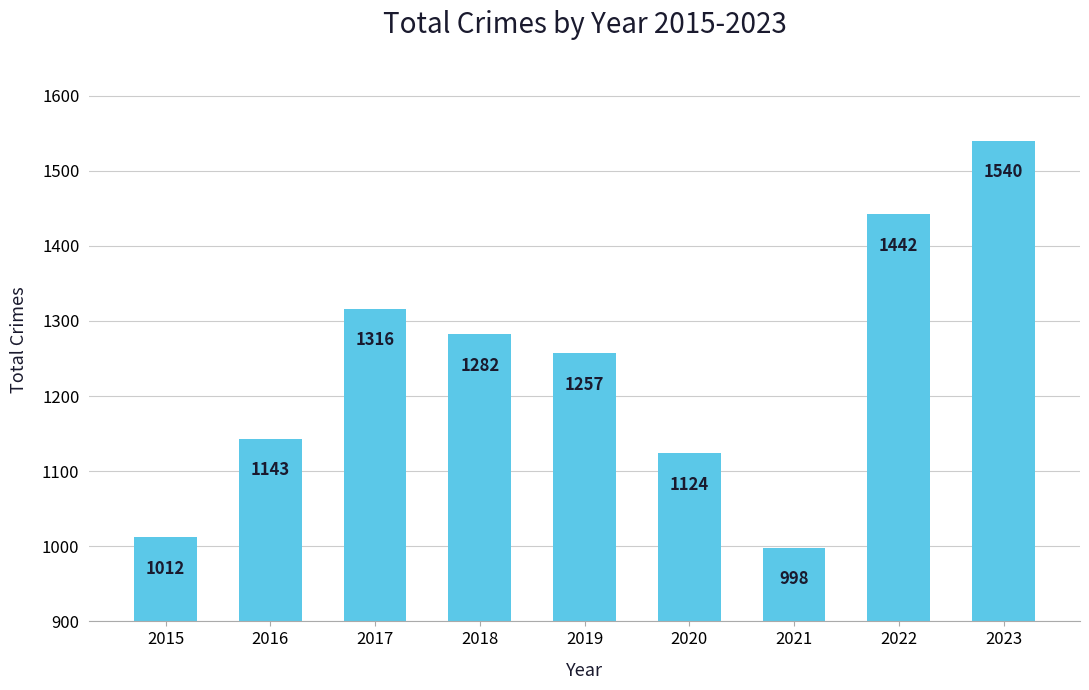

At which label is the value closest to 1269?

2019